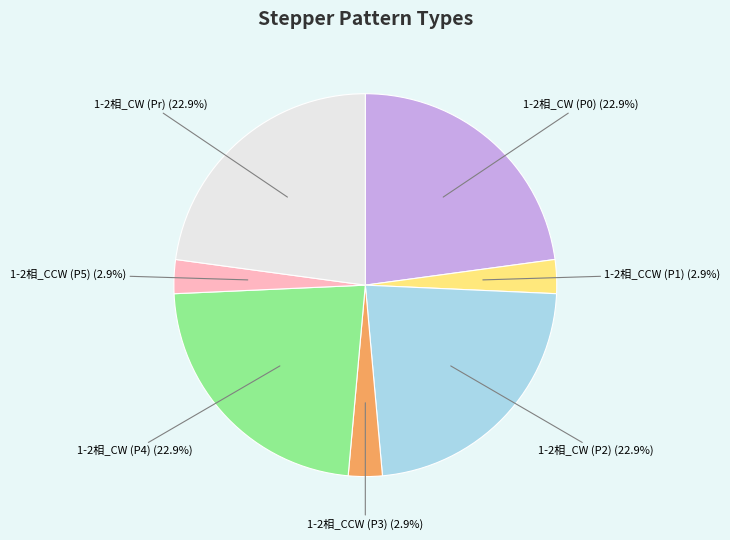

To the nearest percent, what is the difference between the largest and smallest slice percentages?

20%